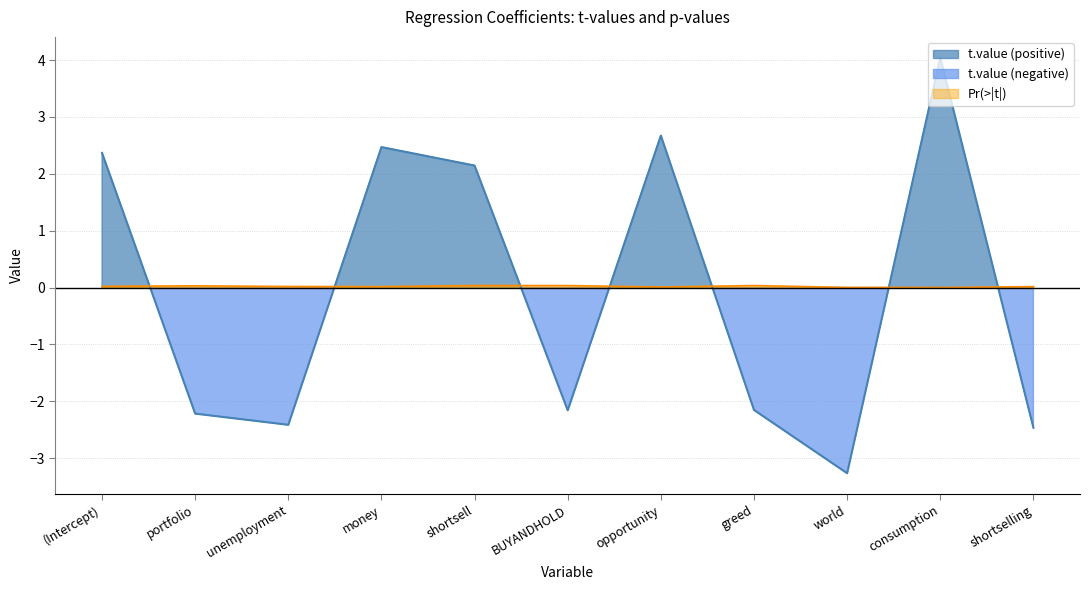

How many values in the t.value series exceed -2?

5